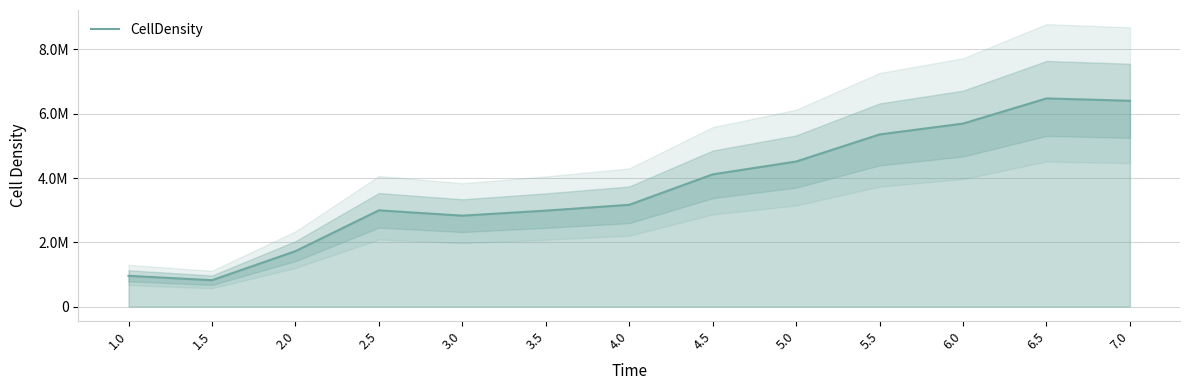

How many lines are shown in the chart?

1